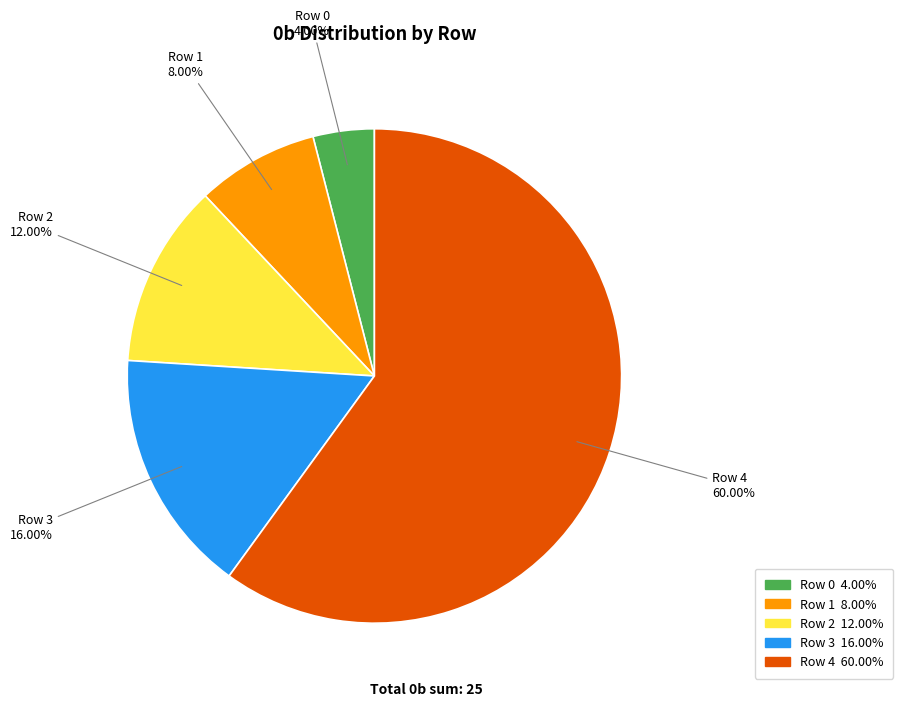

What is the largest slice in the pie chart?

Row 4